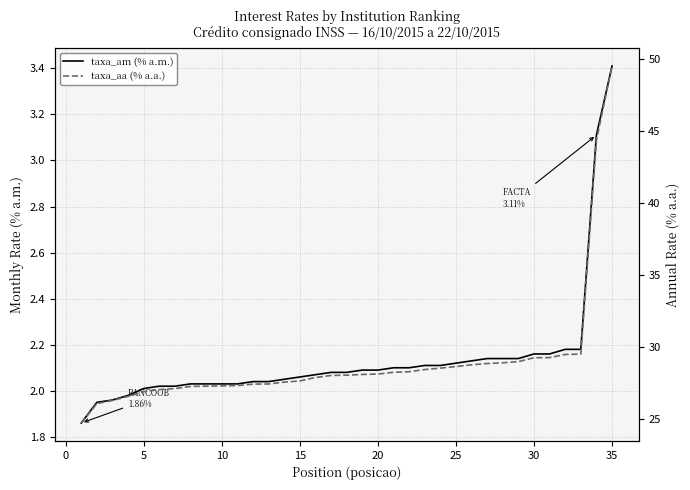

Does the chart display data point markers on the line(s)?

No